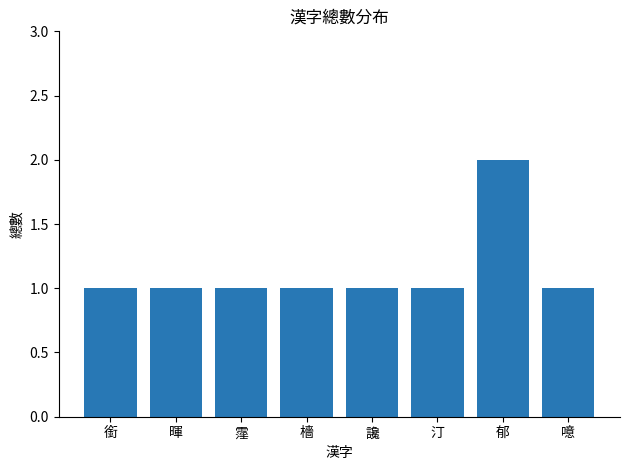

Reading left to right, transcribe all the data shown in this chart.

銜=1	暉=1	霪=1	檣=1	讒=1	汀=1	郁=2	噫=1